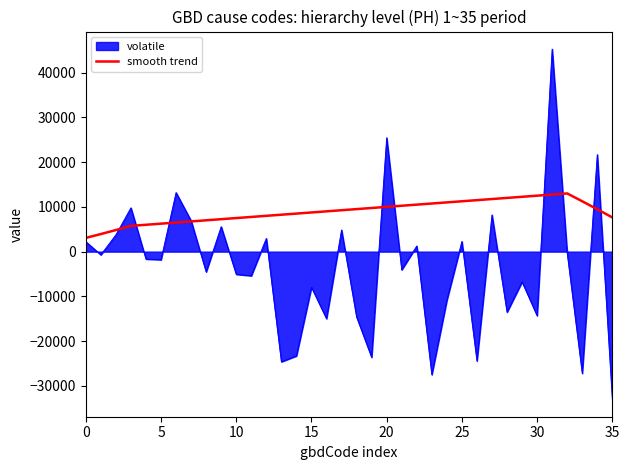

List the series in order of their overall mean, highest first.

smooth trend, volatile